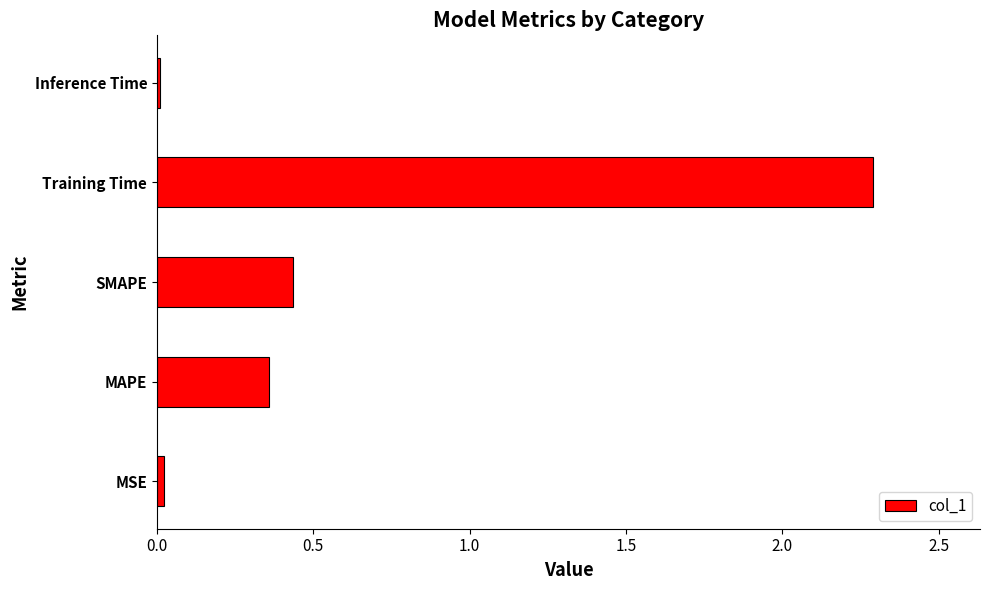

What is the average value?

0.6